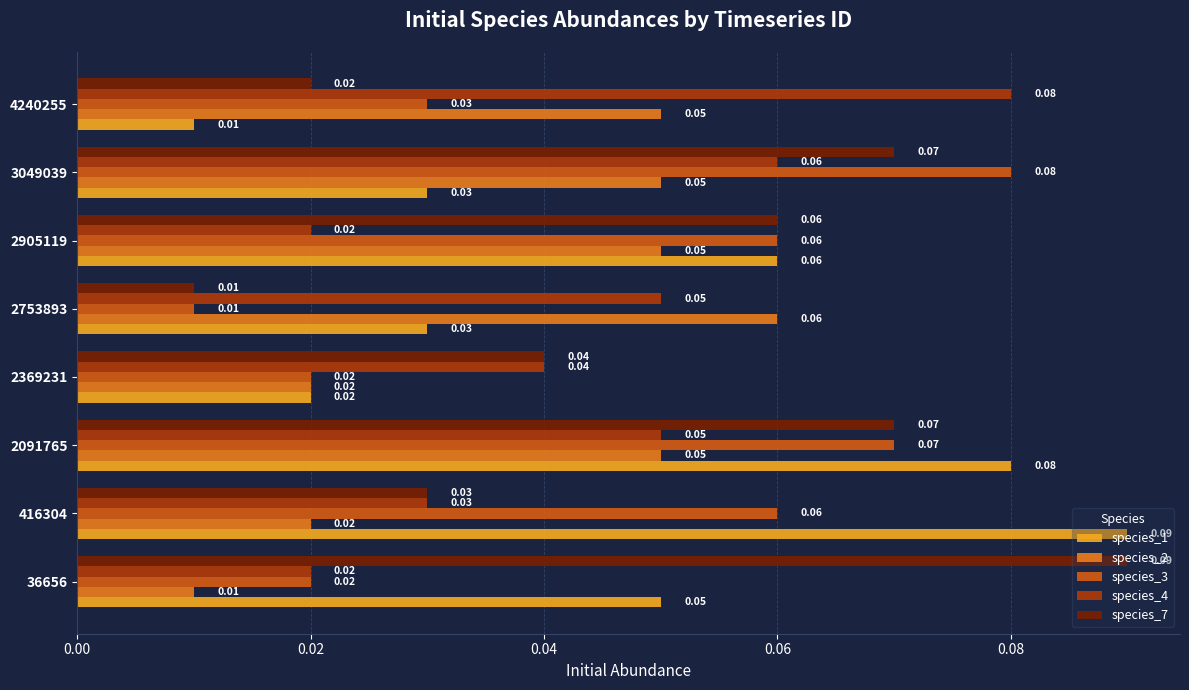

Which series has the widest spread of values?

species_1